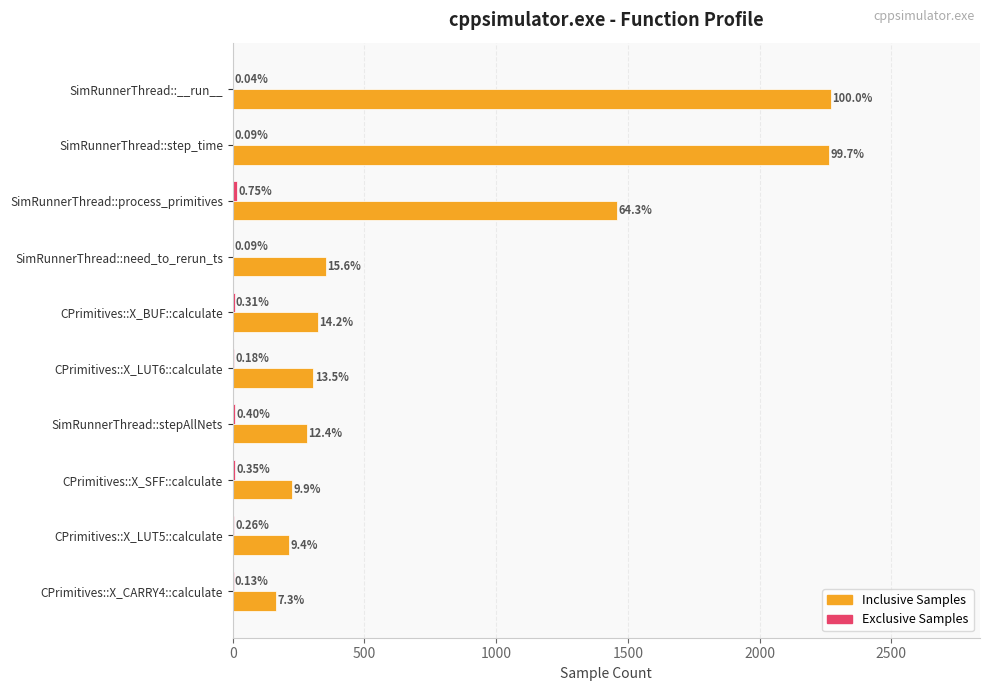

Does the chart contain stacked bars?

No